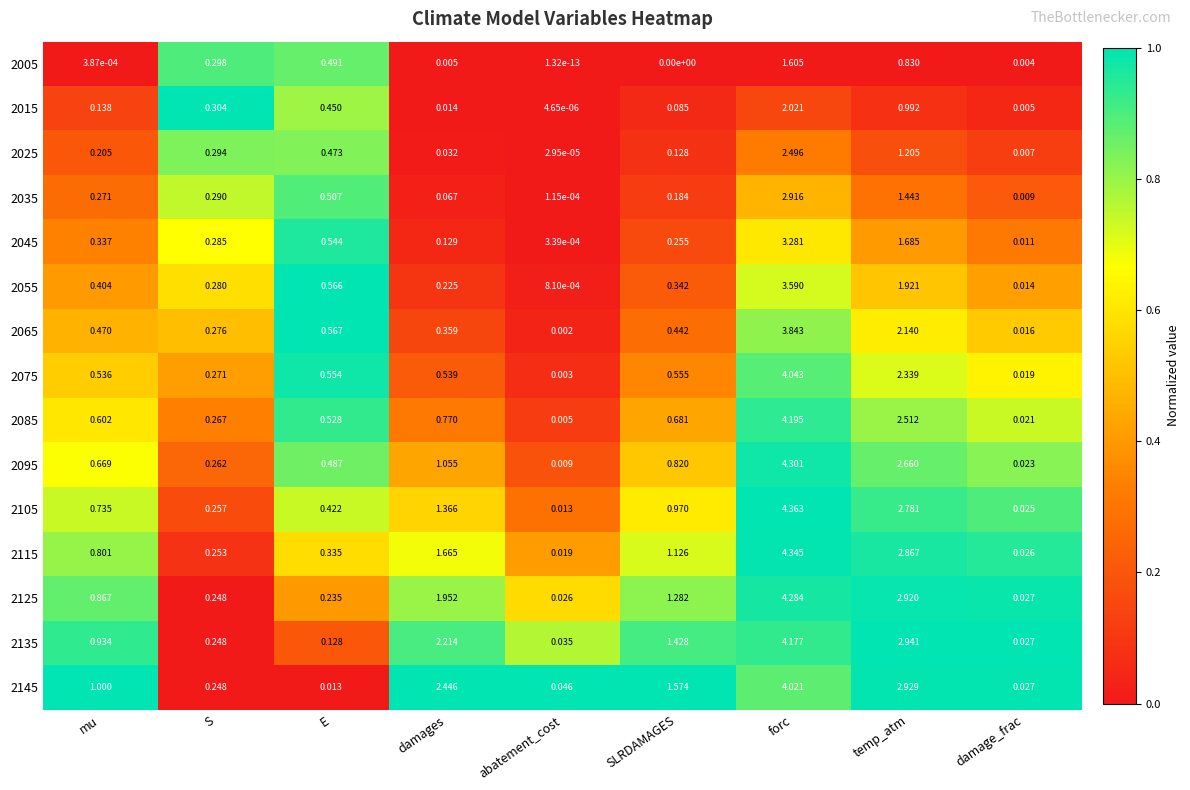

Where is 2135 nearest to the value 2?

damages